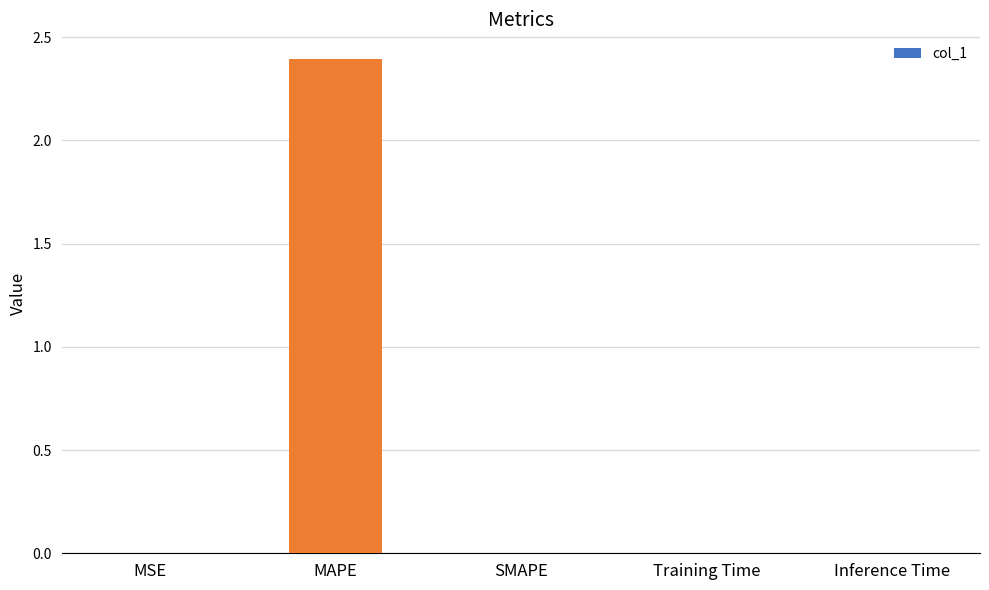

What is the greatest value displayed?

2.4